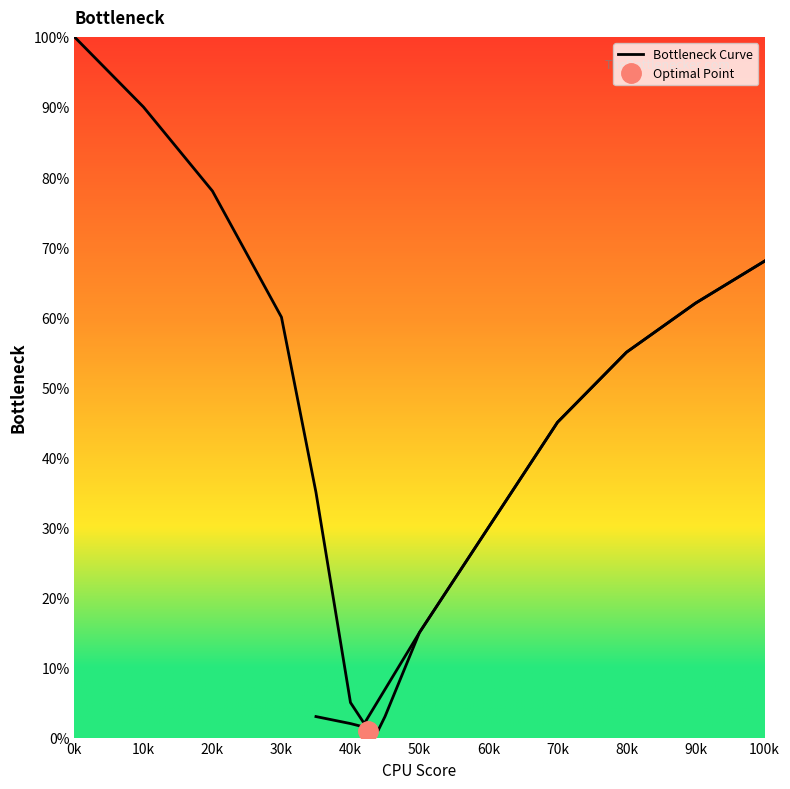

What is the average value?

50